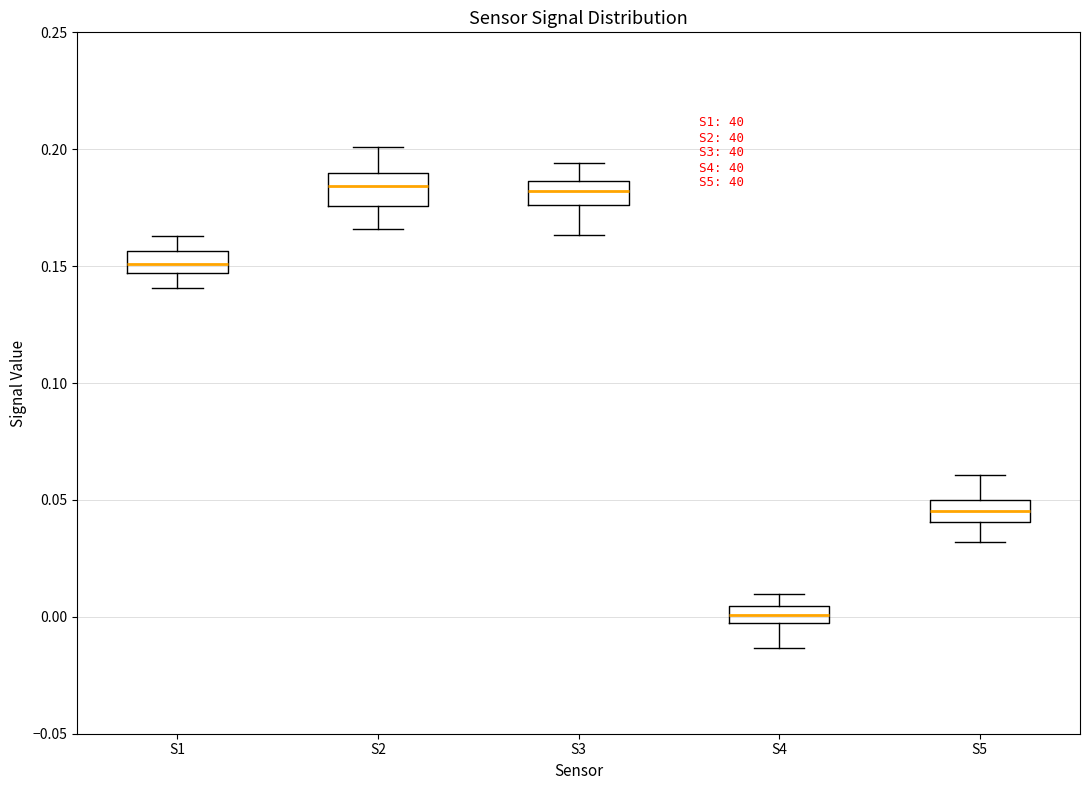

Where is the lower edge of the box for S4 on the y-axis? The values are not printed on the chart, so give them approximately, as read against the axis.

-0.005